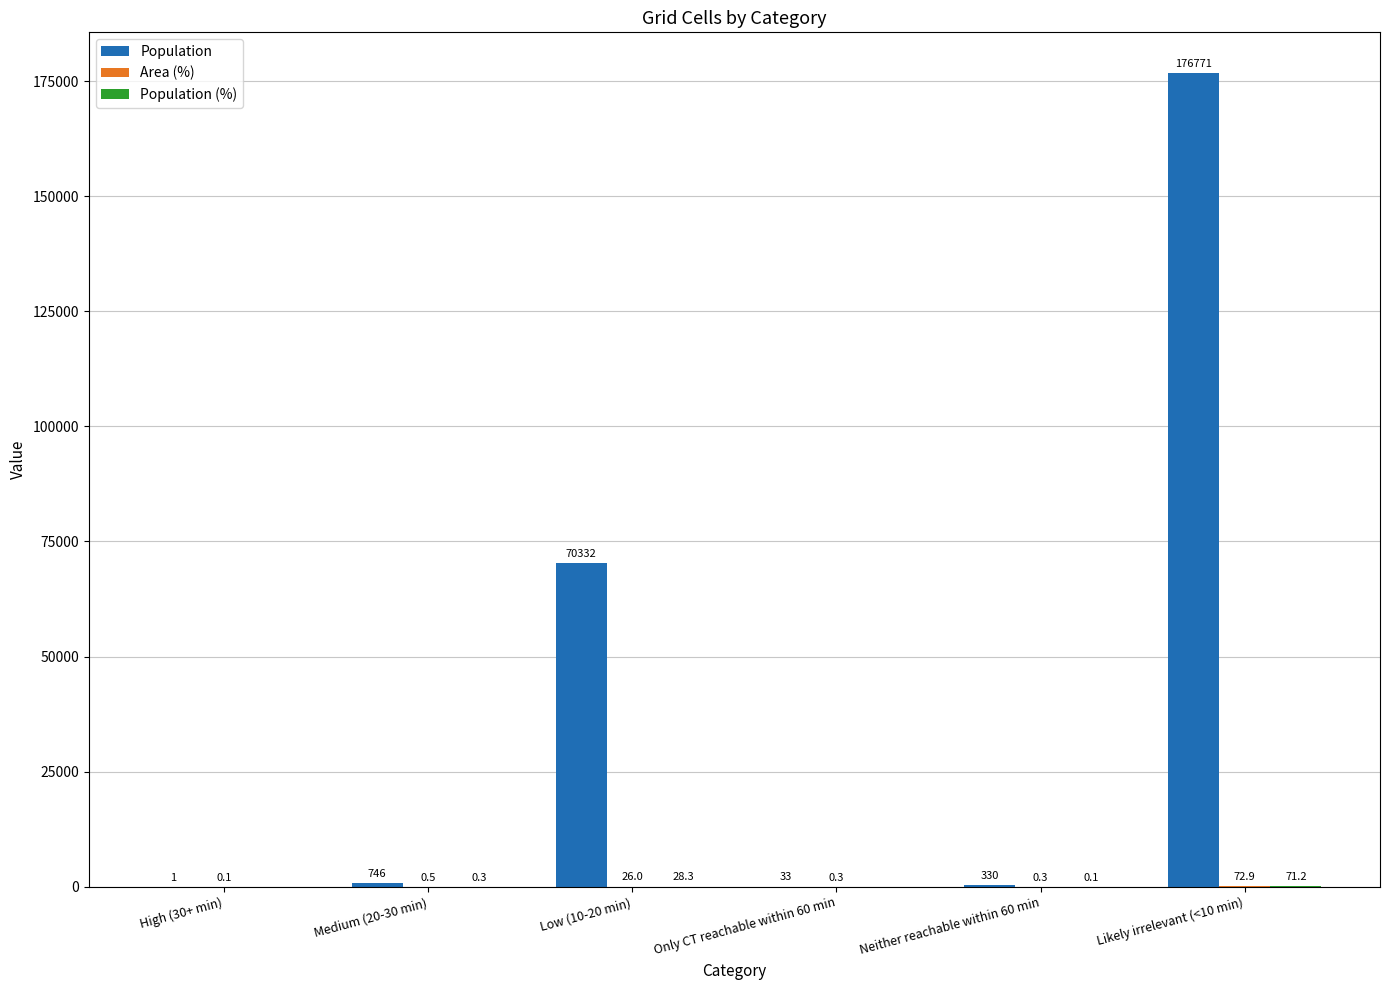

What is the maximum value for Population?

176771.0